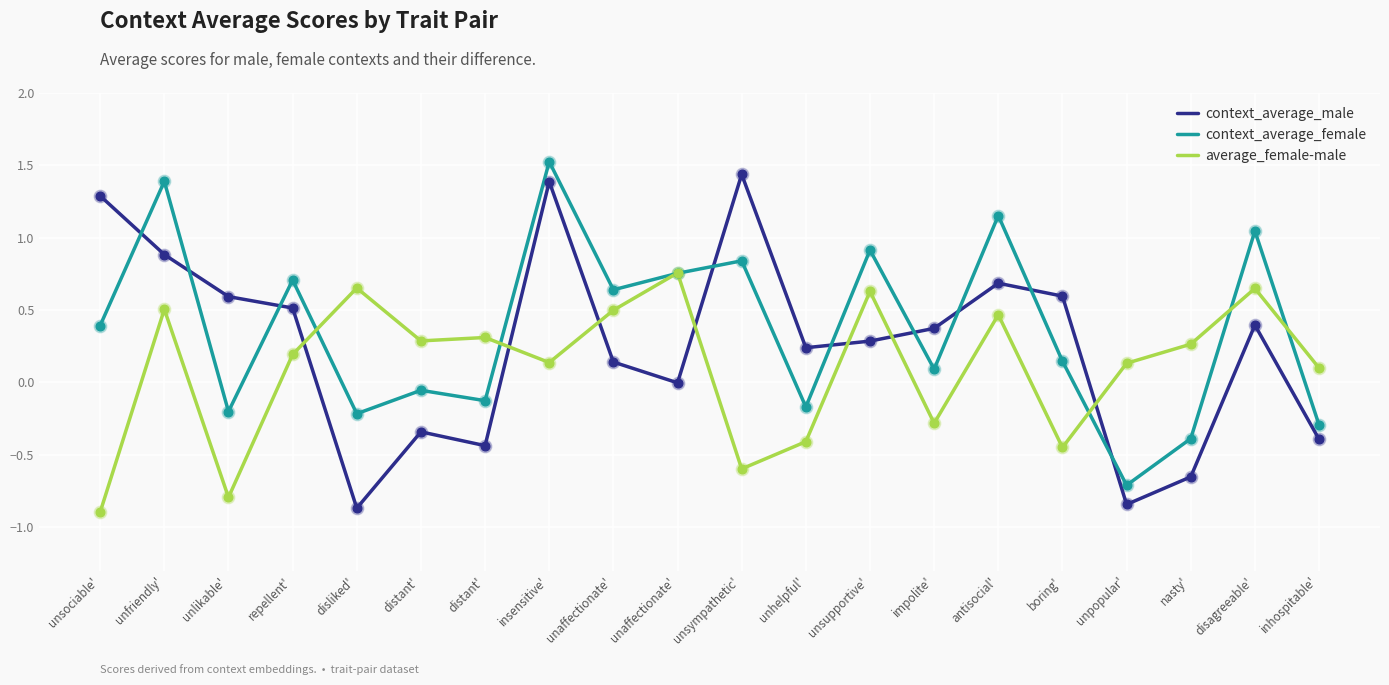

How many lines are shown in the chart?

3